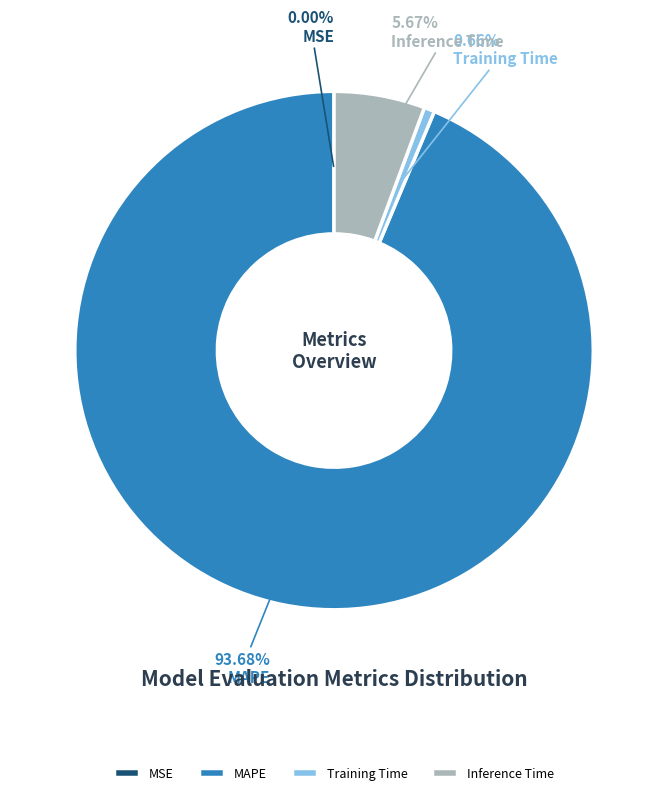

What percentage is NOT represented by Inference Time?

94.3%